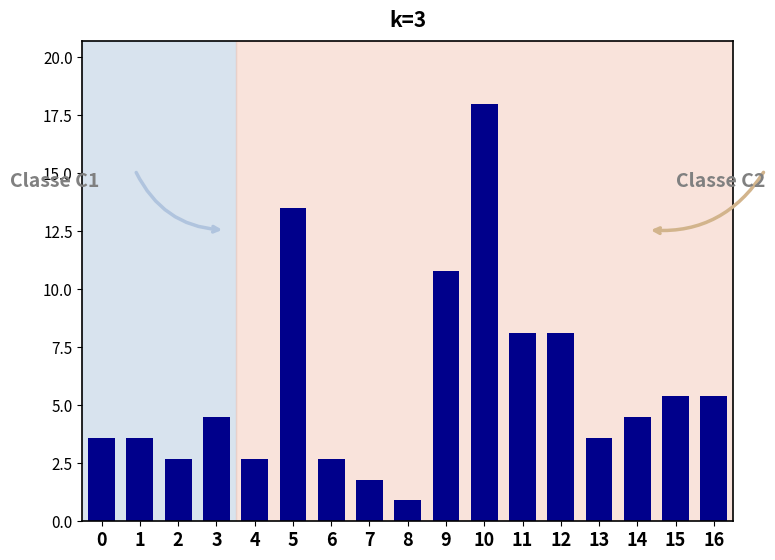

Between 15 and 12, which is larger?

12